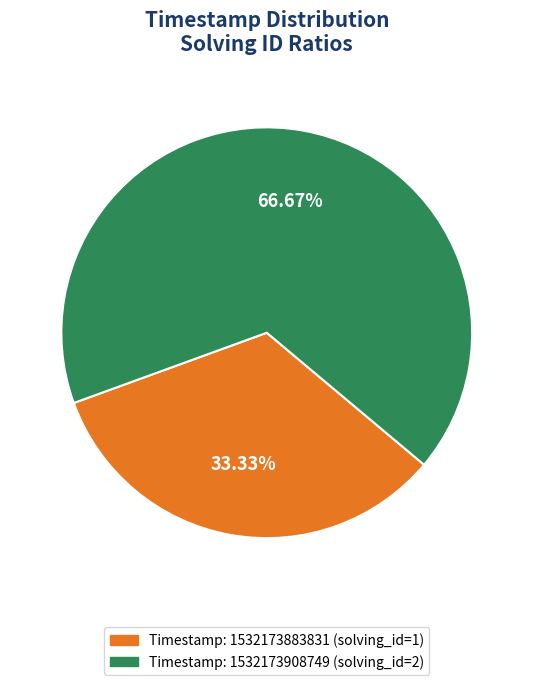

Is the sum of Timestamp: 1532173908749 (solving_id=2) and Timestamp: 1532173883831 (solving_id=1) greater than half?

Yes